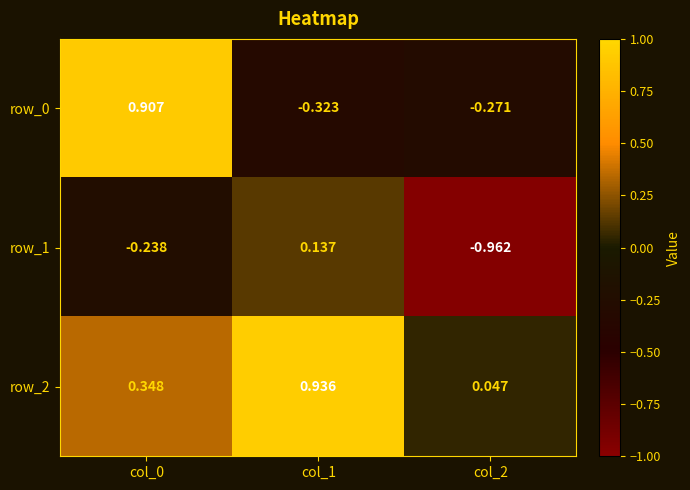

Which label corresponds to the smallest value in the chart?

col_2